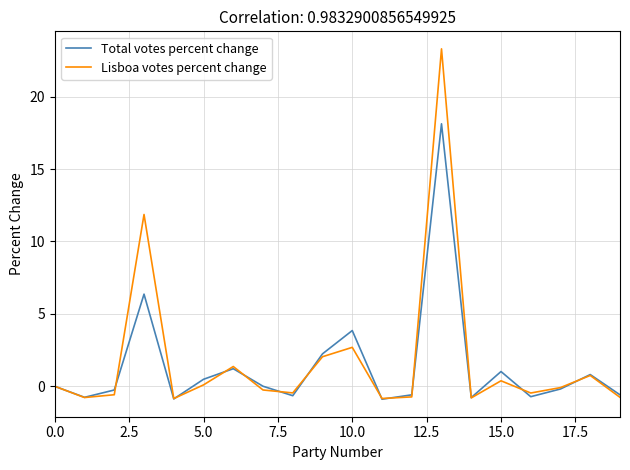

Rank the series by their maximum value, from highest to lowest.

Lisboa votes percent change, Total votes percent change